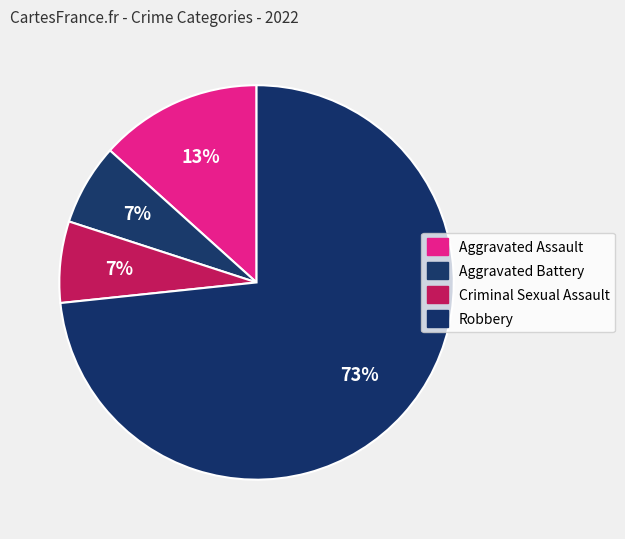

Is it true that Robbery is 73% of the pie?

True